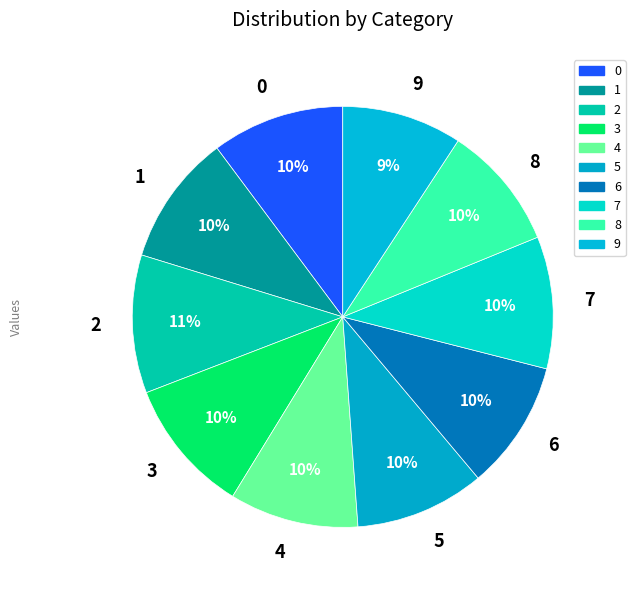

Is the sum of 7 and 2 greater than half?

No